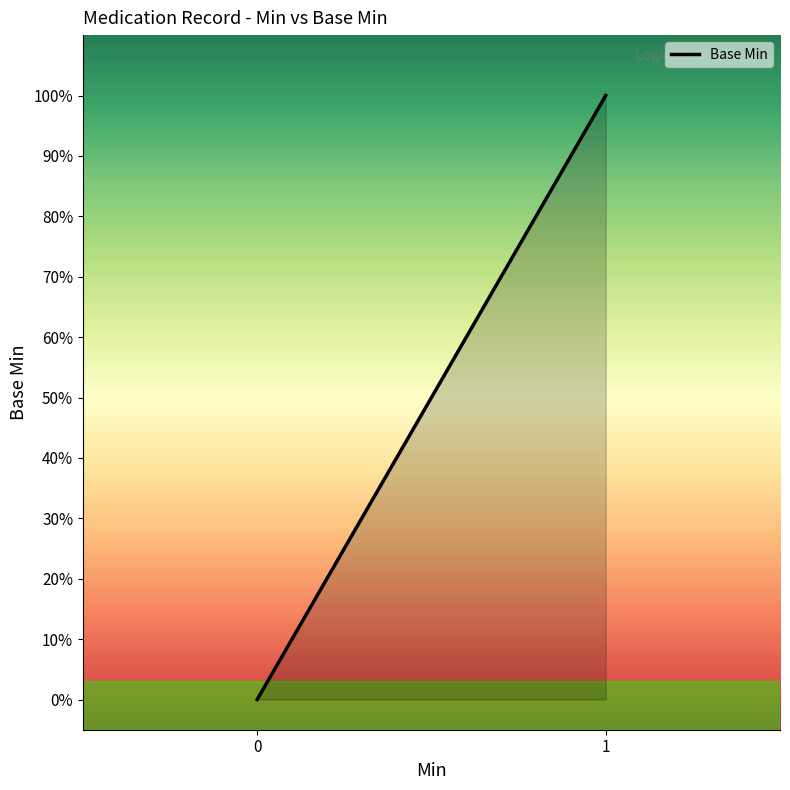

Is it true that the value at 0 is -1?

False